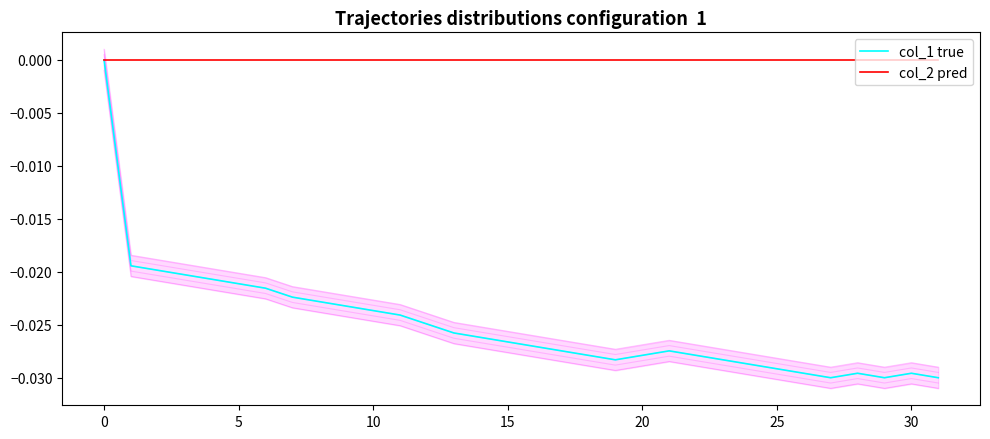

Which category has the lowest value across all series?

27